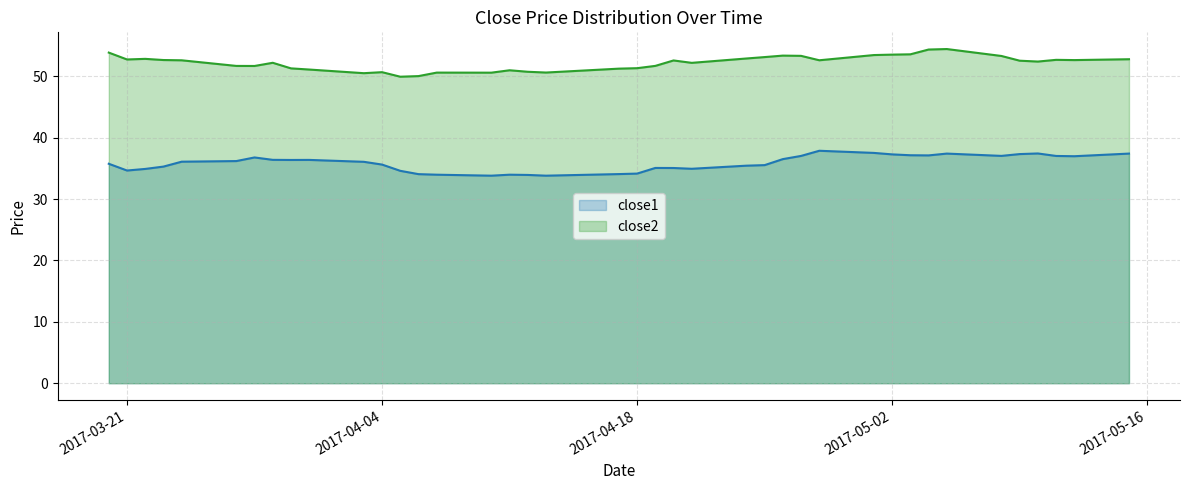

True or false: close2 and close1 cross at least once.

False